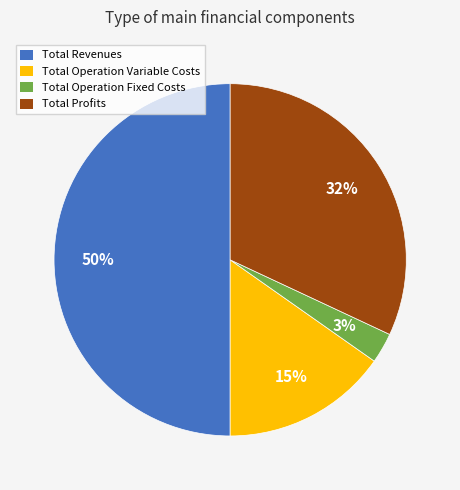

To the nearest percent, what is the difference between the Total Operation Fixed Costs and Total Profits slice percentages?

29%